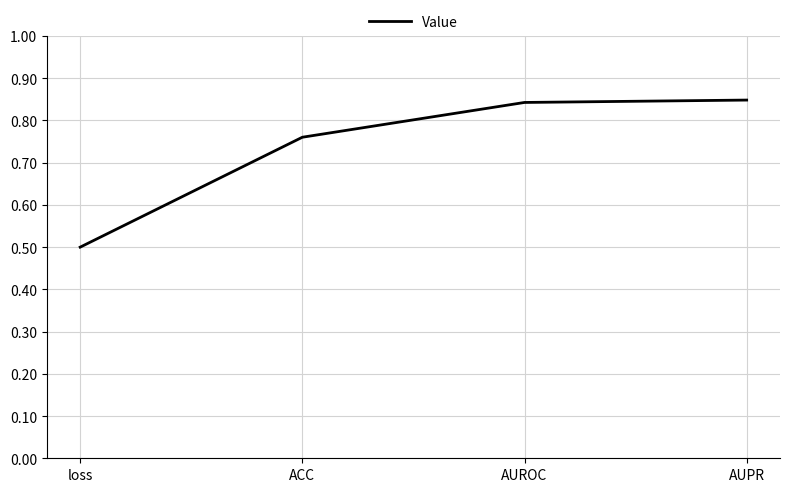

The chart shows a value of 1.1 at ACC. True or false?

False